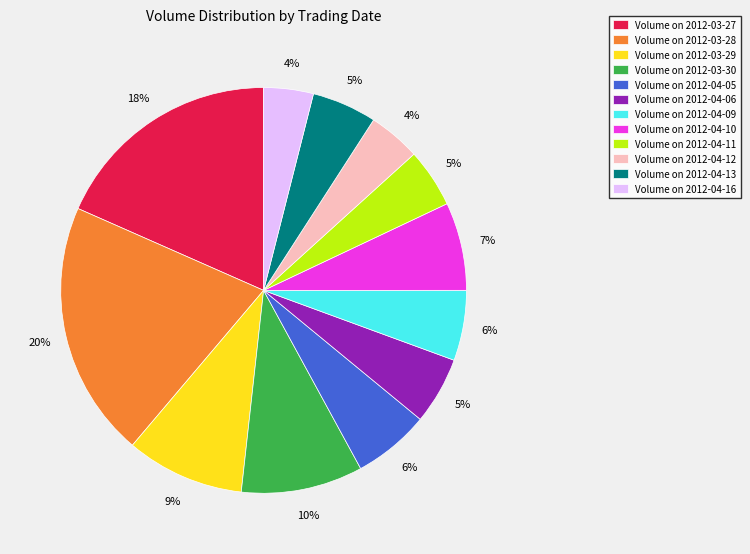

Between Volume on 2012-03-27 and Volume on 2012-03-28, which is larger?

Volume on 2012-03-28